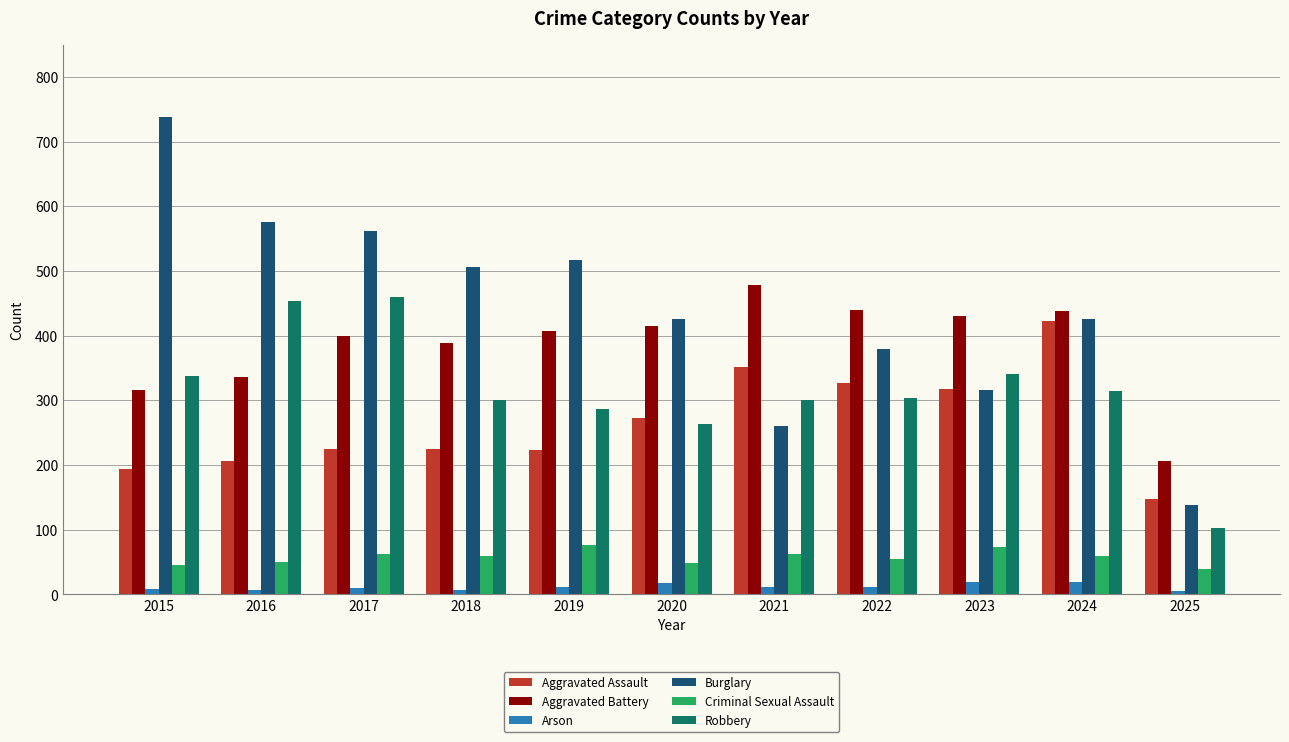

Which series has the largest total across all categories?

Burglary